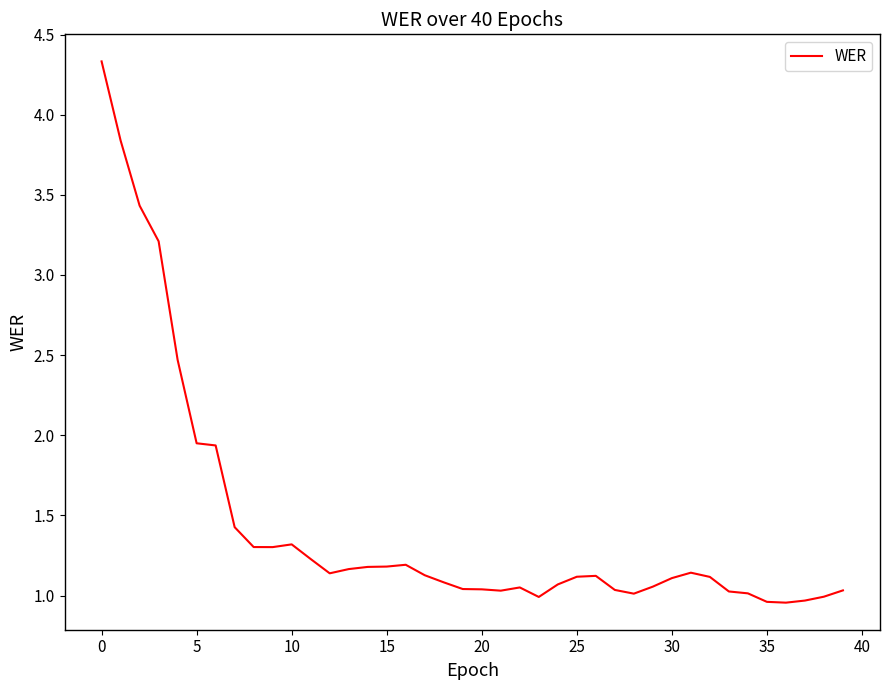

What is the maximum value shown in the chart?

4.3